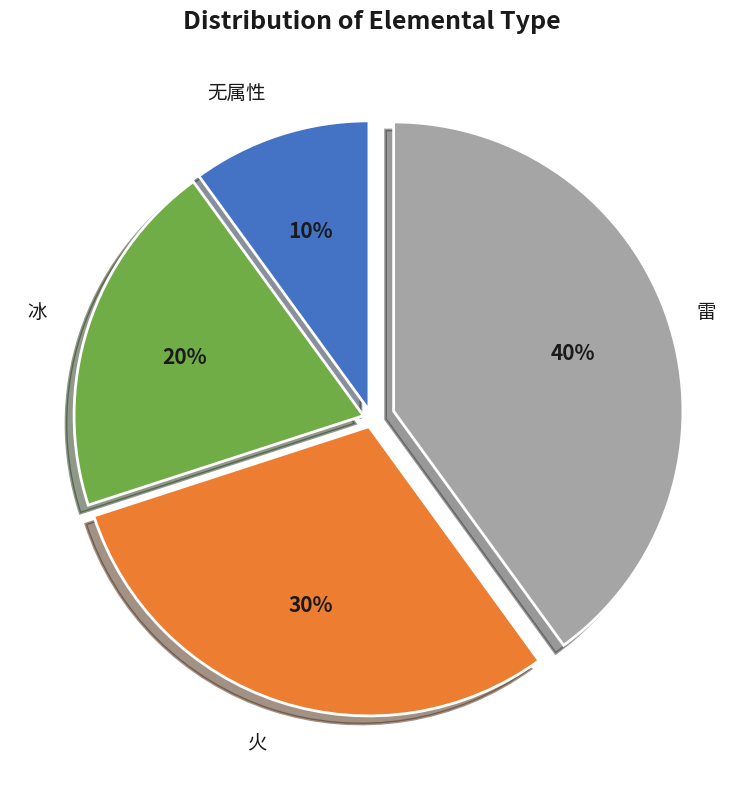

How many slices are in this pie chart?

4